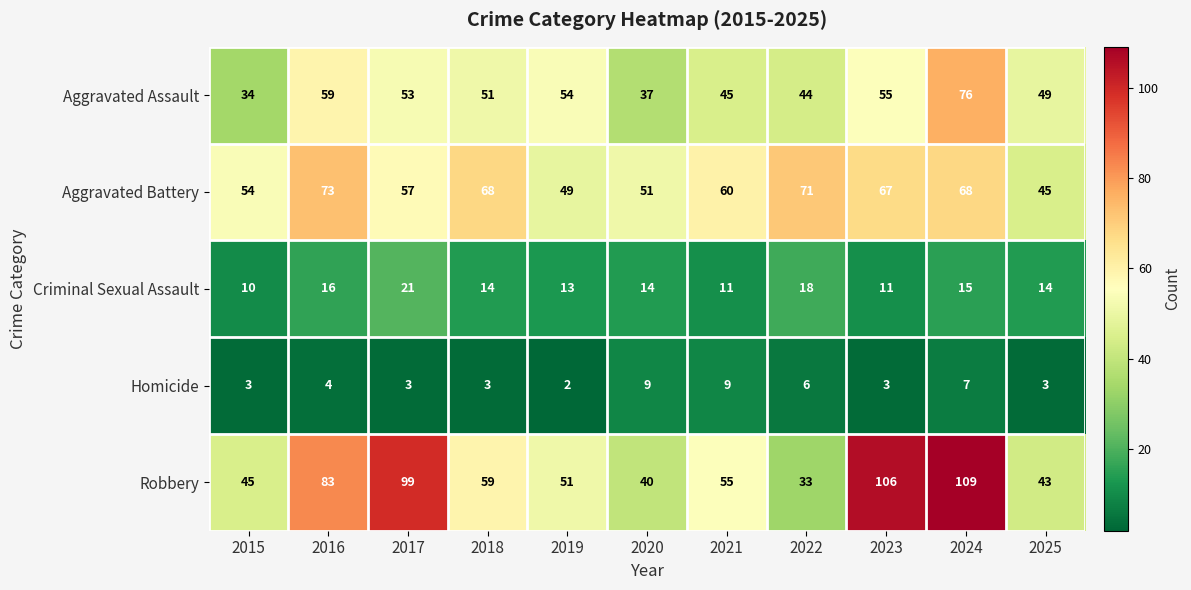

What is the sum of the Aggravated Assault values at 2018 and 2019?

105